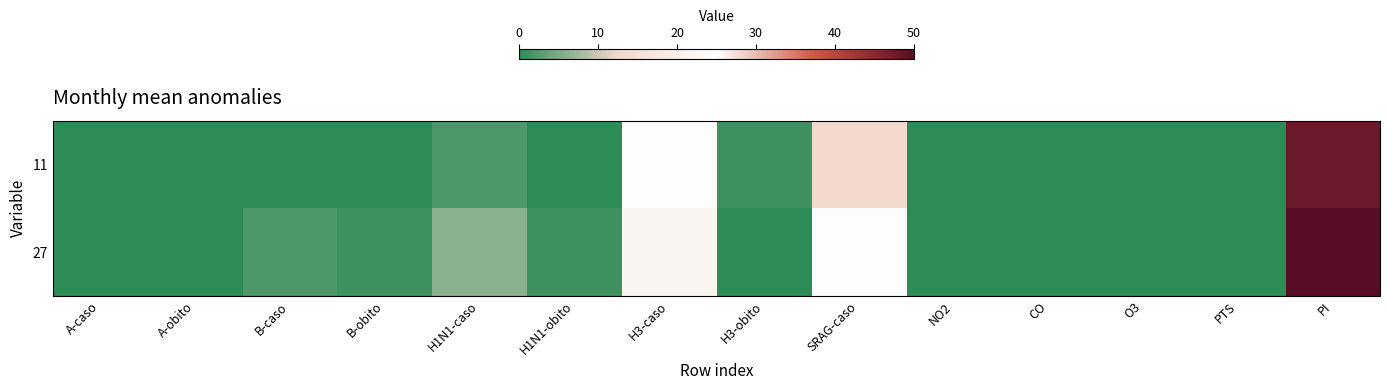

Reading left to right, list all the values displayed in this chart.

11: A-caso=0	A-obito=0	B-caso=0	B-obito=0	H1N1-caso=2	H1N1-obito=0	H3-caso=25	H3-obito=1	SRAG-caso=13	NO2=0	CO=0	O3=0	PTS=0	PI=48
27: A-caso=0	A-obito=0	B-caso=2	B-obito=1	H1N1-caso=6	H1N1-obito=1	H3-caso=22	H3-obito=0	SRAG-caso=25	NO2=0	CO=0	O3=0	PTS=0	PI=50